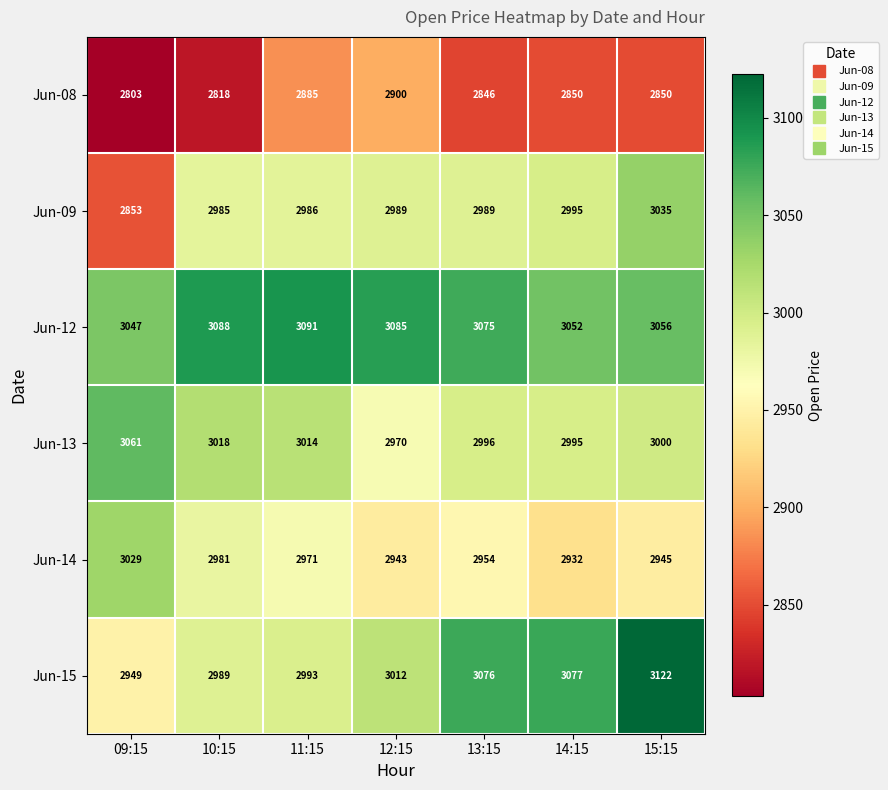

What is the approximate value of Jun-09 at 09:15, to the nearest 50?

2850